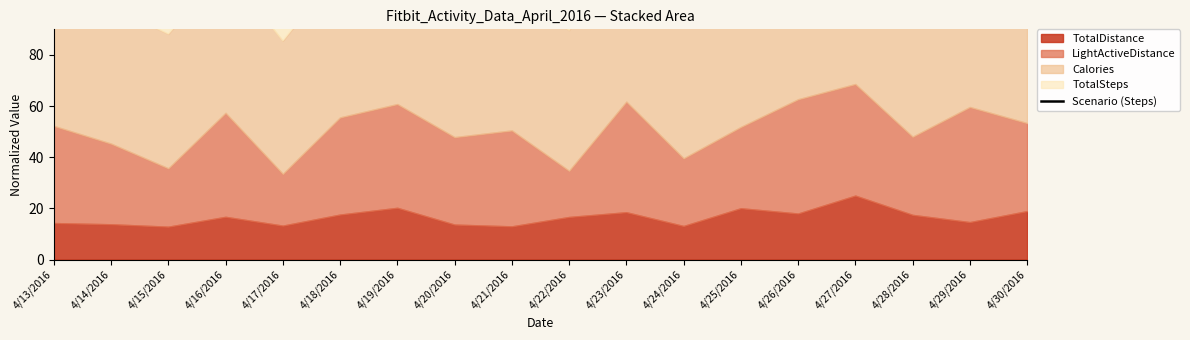

How many data points are less than 167?

9